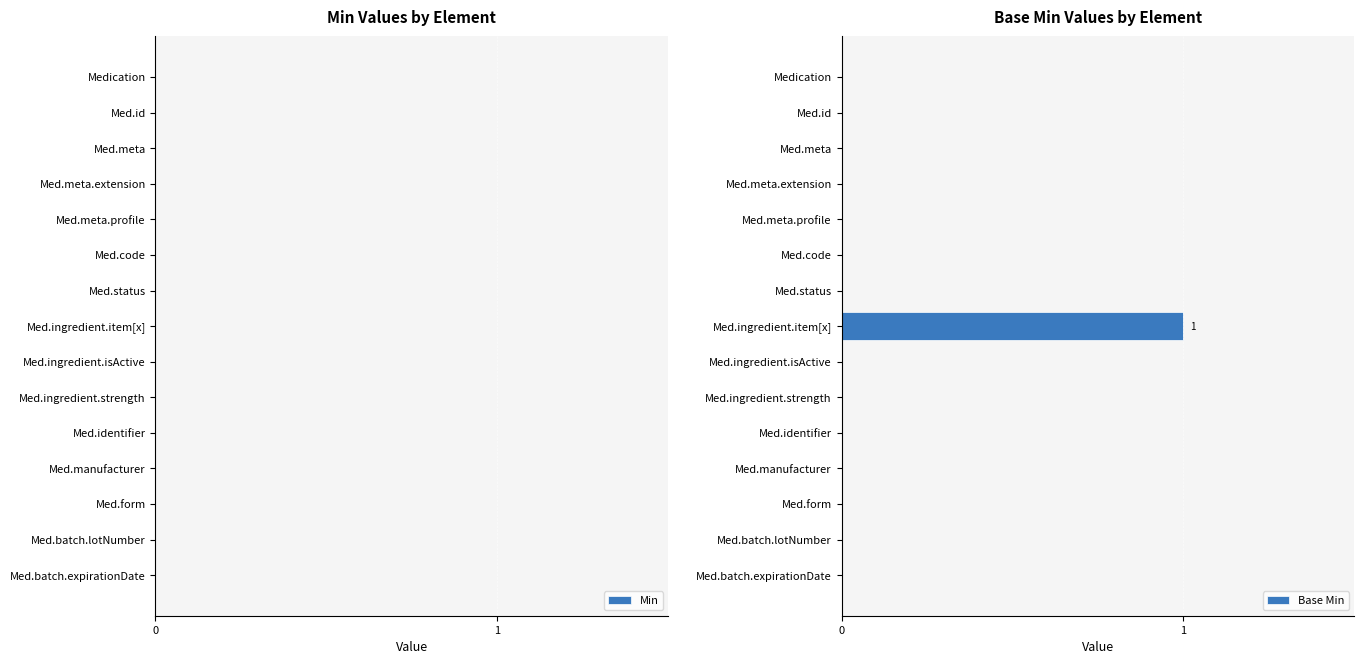

Are the bars horizontal?

Yes